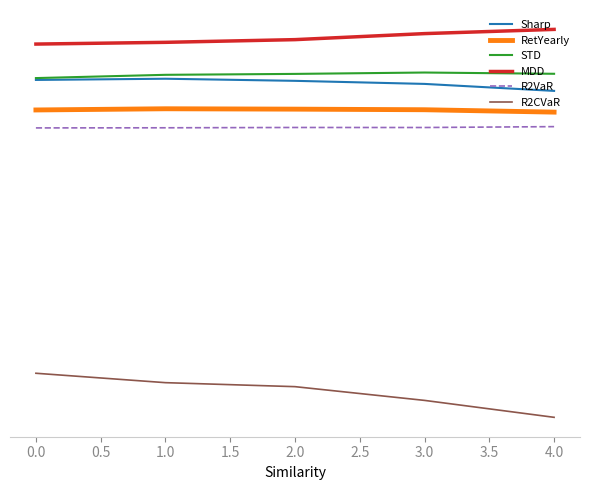

Does the chart have visible grid lines?

No